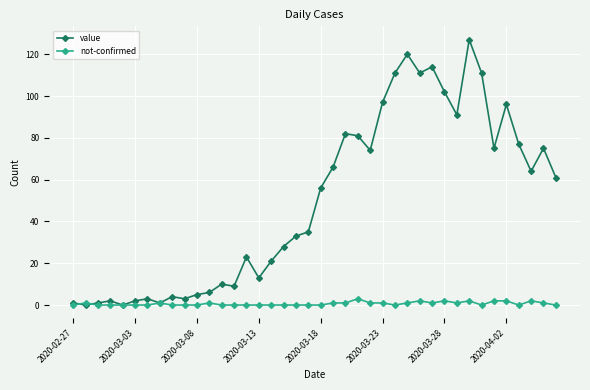

True or false: not-confirmed has more than 0 points higher than both neighbors.

True